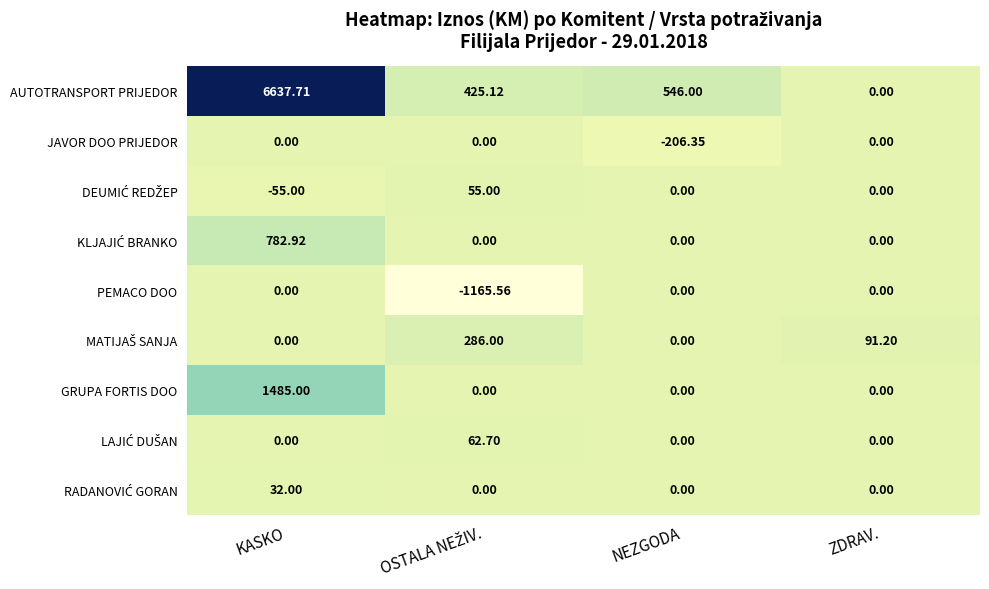

At which label does AUTOTRANSPORT PRIJEDOR first exceed 546?

KASKO